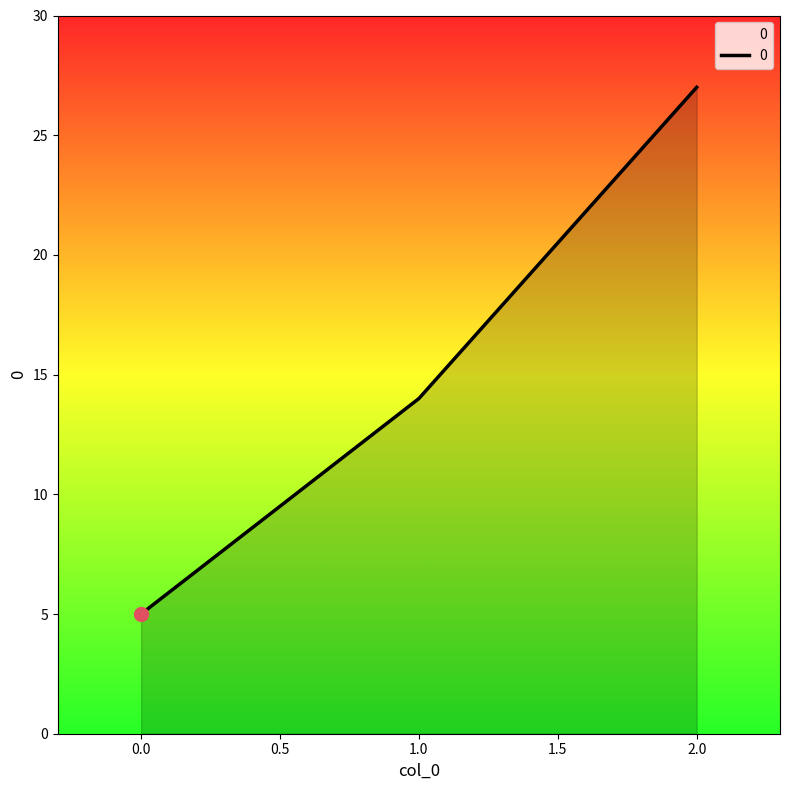

How many series are shown in this chart?

1